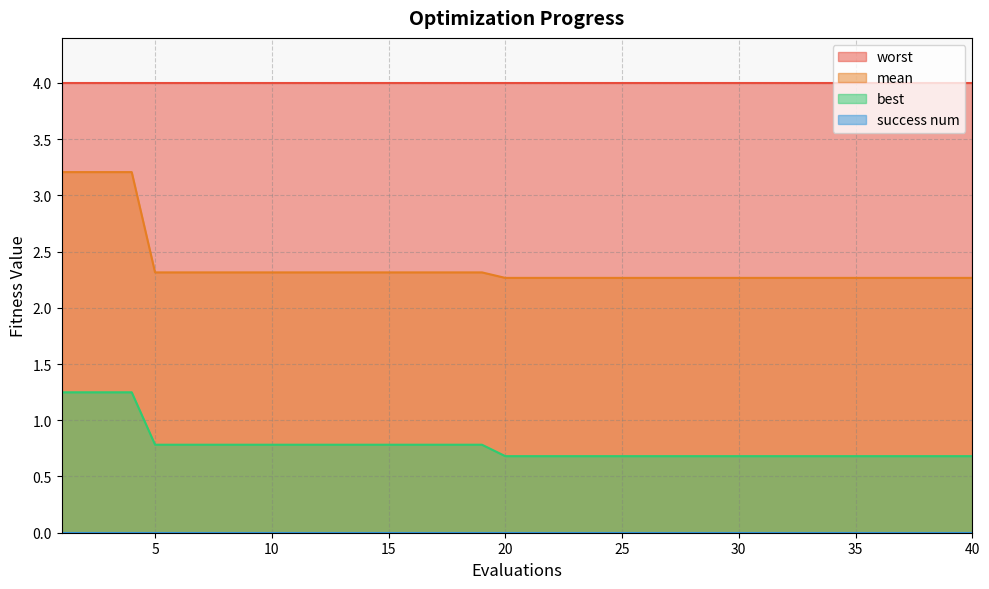

The value of mean at 10 is 3.5. True or false?

False